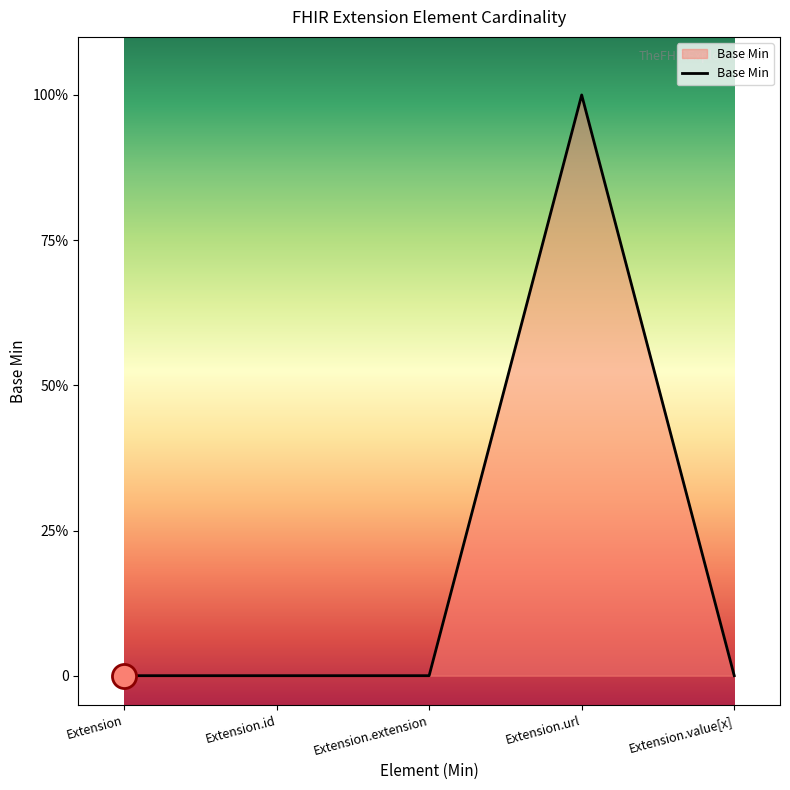

Which has a higher value, Extension.url or Extension.extension?

Extension.url